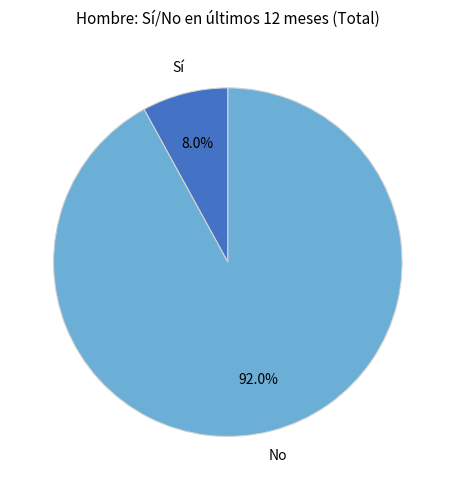

Is there any slice that represents more than half of the pie?

Yes